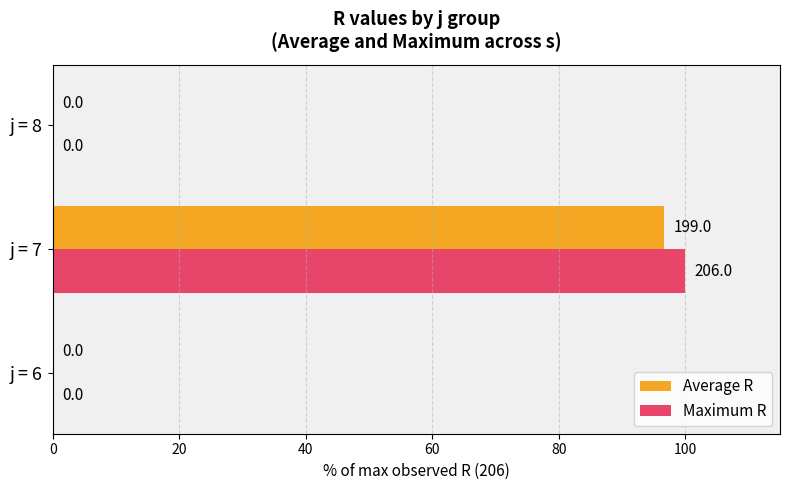

How many values in the Maximum R series exceed 0?

1